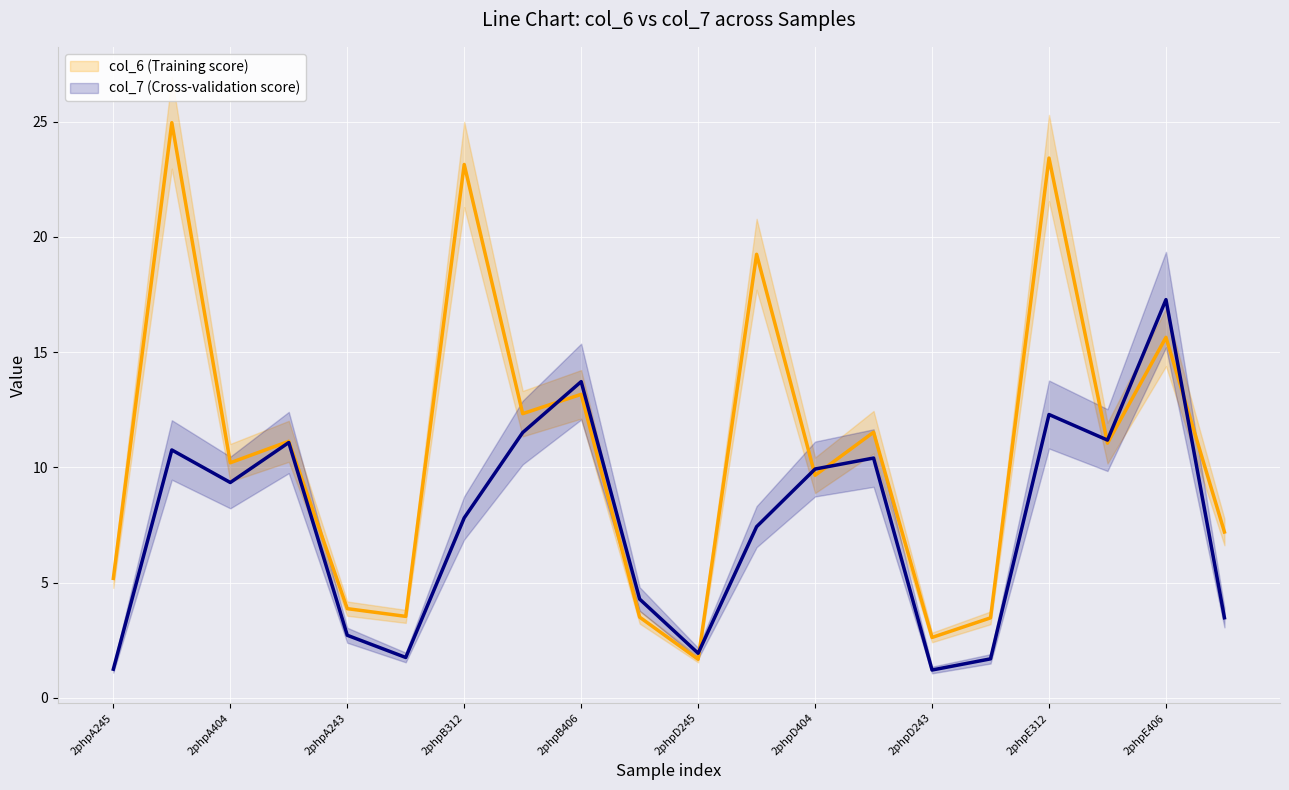

What is the sum of all col_7 (Cross-validation score) values?

150.9